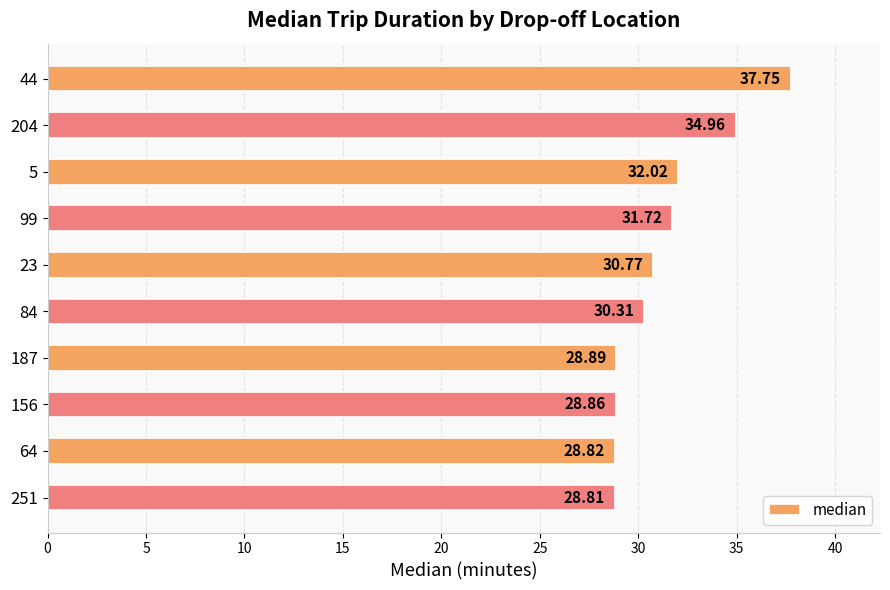

What is the sum of the values at 187 and 64?

57.7